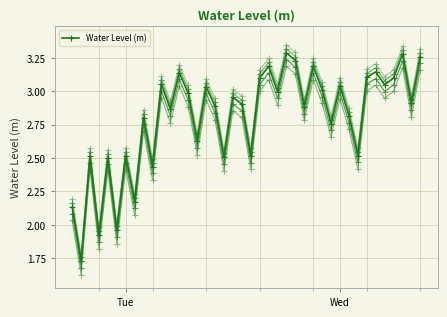

How many distinct data groups are displayed?

1